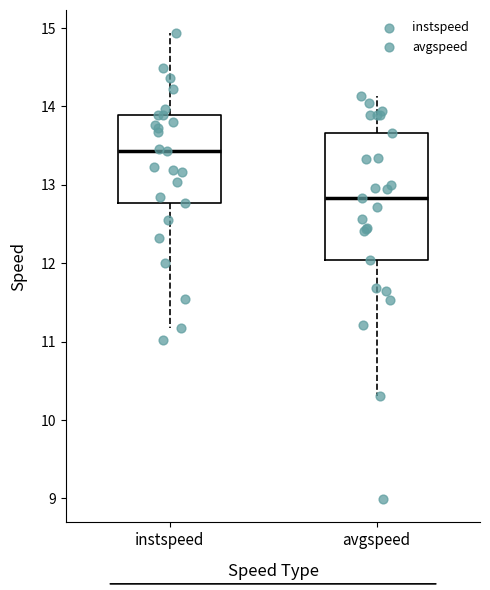

Reading left to right, read every box against the y-axis: the position of its median line, the range the box covers, and the ends of its whiskers. The values are not printed on the chart, so give them approximately, as read against the axis.

instspeed: median 13.4, box 12.8 to 13.9, whiskers 11.2 to 14.9
avgspeed: median 12.8, box 12.0 to 13.7, whiskers 10.3 to 14.1